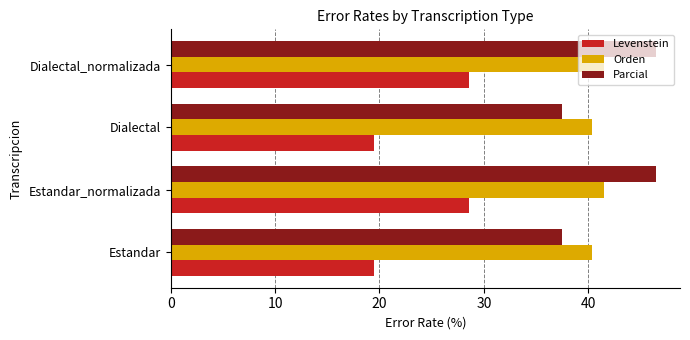

At how many categories does at least one series exceed 26?

4